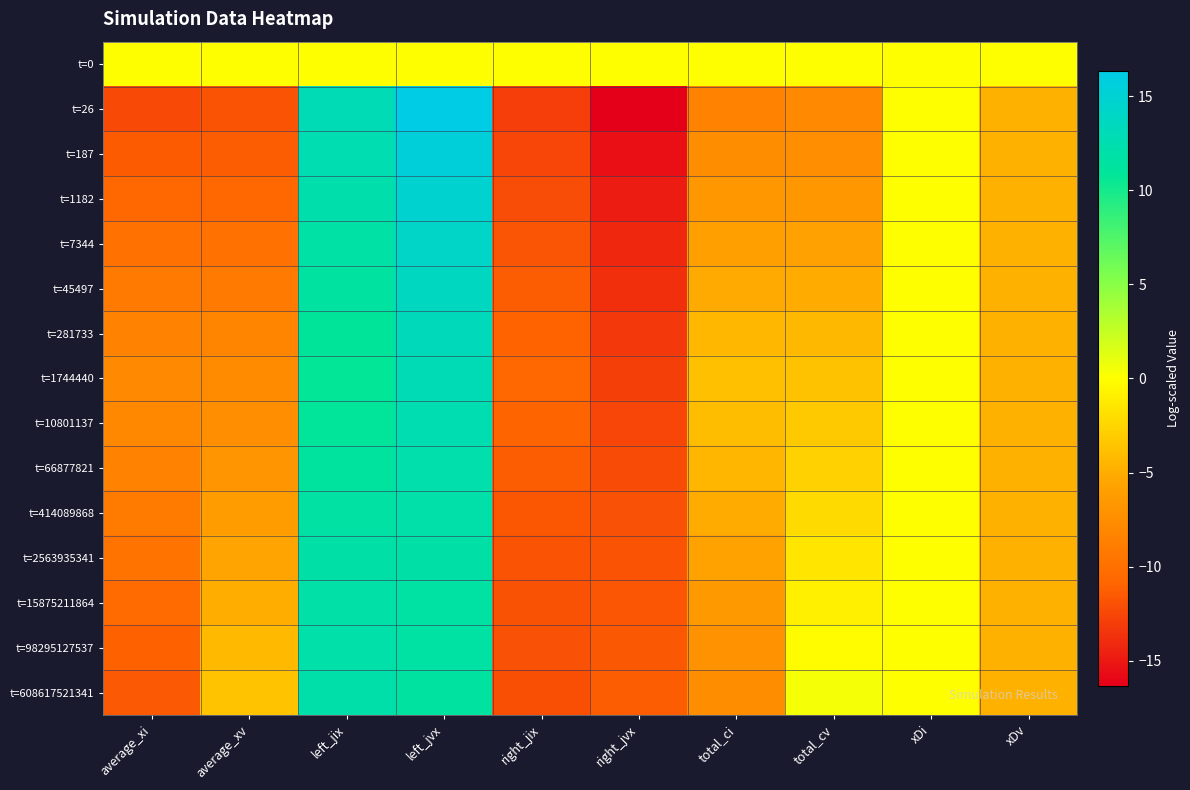

Reading right to left, what are all the values shown in this chart?

t=0: xDv=0.0	xDi=0.0	total_cv=0.0	total_ci=0.0	right_jvx=0.0	right_jix=0.0	left_jvx=0.0	left_jix=0.0	average_xv=0.0	average_xi=0.0
t=26: xDv=-4.7	xDi=0.0	total_cv=-7.8	total_ci=-8.3	right_jvx=-16.3	right_jix=-13.0	left_jvx=16.3	left_jix=13.0	average_xv=-11.8	average_xi=-12.3
t=187: xDv=-4.7	xDi=0.0	total_cv=-7.3	total_ci=-7.5	right_jvx=-15.5	right_jix=-12.6	left_jvx=15.5	left_jix=12.6	average_xv=-11.3	average_xi=-11.5
t=1182: xDv=-4.7	xDi=0.0	total_cv=-6.6	total_ci=-6.7	right_jvx=-14.8	right_jix=-12.2	left_jvx=14.8	left_jix=12.2	average_xv=-10.6	average_xi=-10.7
t=7344: xDv=-4.7	xDi=0.0	total_cv=-5.9	total_ci=-5.9	right_jvx=-14.2	right_jix=-11.8	left_jvx=14.2	left_jix=11.8	average_xv=-9.9	average_xi=-9.9
t=45497: xDv=-4.7	xDi=0.0	total_cv=-5.1	total_ci=-5.1	right_jvx=-13.8	right_jix=-11.4	left_jvx=13.8	left_jix=11.4	average_xv=-9.1	average_xi=-9.1
t=281733: xDv=-4.7	xDi=0.0	total_cv=-4.3	total_ci=-4.3	right_jvx=-13.3	right_jix=-11.0	left_jvx=13.3	left_jix=11.0	average_xv=-8.3	average_xi=-8.3
t=1744440: xDv=-4.7	xDi=0.0	total_cv=-3.7	total_ci=-3.8	right_jvx=-12.9	right_jix=-10.7	left_jvx=12.9	left_jix=10.7	average_xv=-7.7	average_xi=-7.8
t=10801137: xDv=-4.7	xDi=0.0	total_cv=-3.3	total_ci=-4.0	right_jvx=-12.5	right_jix=-11.0	left_jvx=12.5	left_jix=11.0	average_xv=-7.3	average_xi=-8.0
t=66877821: xDv=-4.7	xDi=0.0	total_cv=-2.8	total_ci=-4.4	right_jvx=-12.2	right_jix=-11.3	left_jvx=12.2	left_jix=11.3	average_xv=-6.8	average_xi=-8.4
t=414089868: xDv=-4.7	xDi=0.0	total_cv=-2.2	total_ci=-5.0	right_jvx=-12.0	right_jix=-11.6	left_jvx=12.0	left_jix=11.6	average_xv=-6.2	average_xi=-9.0
t=2563935341: xDv=-4.7	xDi=0.0	total_cv=-1.6	total_ci=-5.7	right_jvx=-11.8	right_jix=-11.8	left_jvx=11.8	left_jix=11.8	average_xv=-5.6	average_xi=-9.7
t=15875211864: xDv=-4.7	xDi=0.0	total_cv=-0.9	total_ci=-6.4	right_jvx=-11.7	right_jix=-11.9	left_jvx=11.7	left_jix=11.9	average_xv=-4.9	average_xi=-10.4
t=98295127537: xDv=-4.7	xDi=0.0	total_cv=-0.2	total_ci=-7.1	right_jvx=-11.6	right_jix=-12.0	left_jvx=11.6	left_jix=12.0	average_xv=-4.2	average_xi=-11.1
t=608617521341: xDv=-4.7	xDi=0.0	total_cv=0.4	total_ci=-7.5	right_jvx=-11.4	right_jix=-12.1	left_jvx=11.4	left_jix=12.1	average_xv=-3.6	average_xi=-11.5